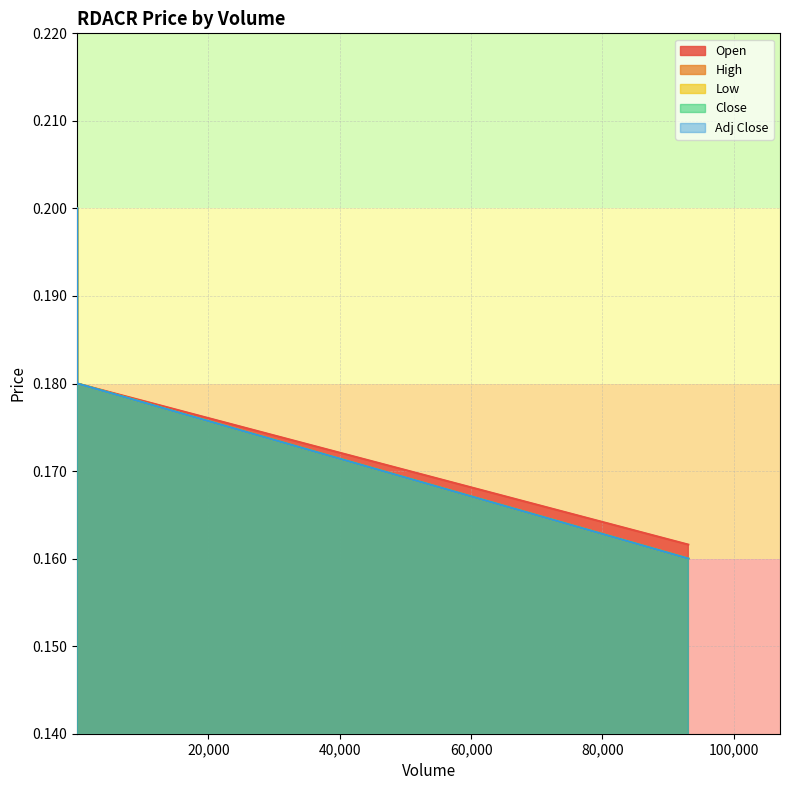

What is the value of the Low point at the 1st from the left?

0.2